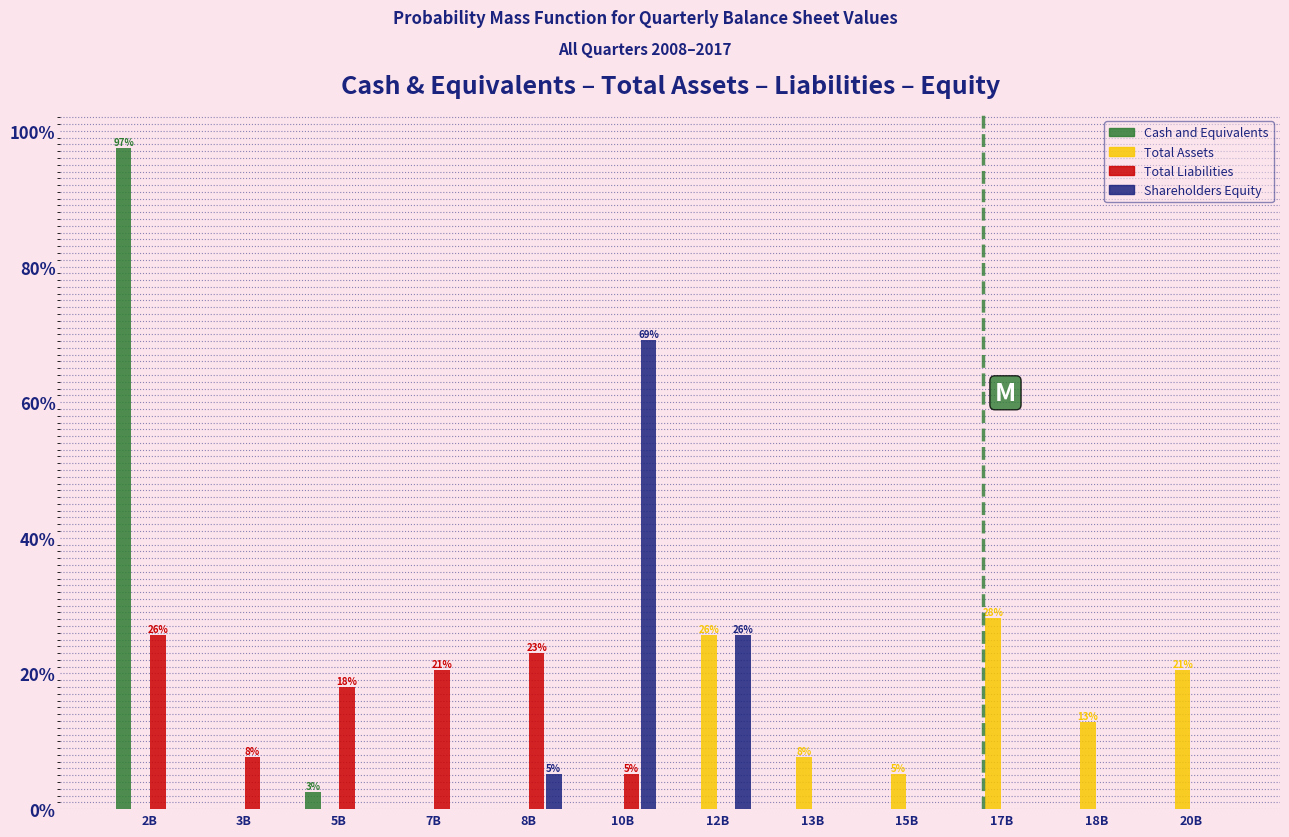

What is the sum of all Total Liabilities values?

100.0